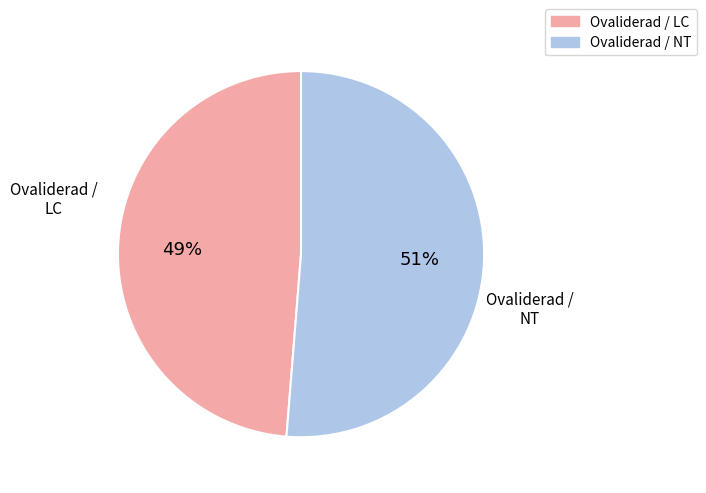

To the nearest percent, what portion does Ovaliderad / NT represent?

51%